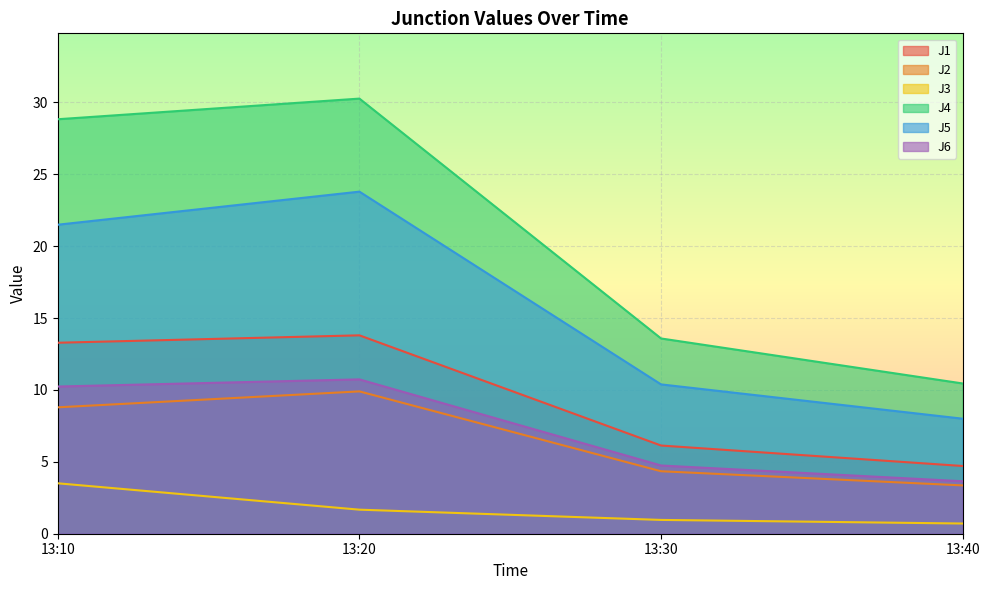

What is the value of the J1 point at the 4th from the left?

4.7